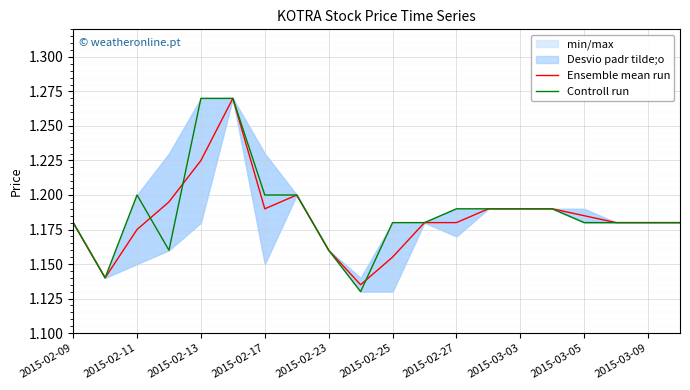

True or false: Ensemble mean run has more than 1 points higher than both neighbors.

True